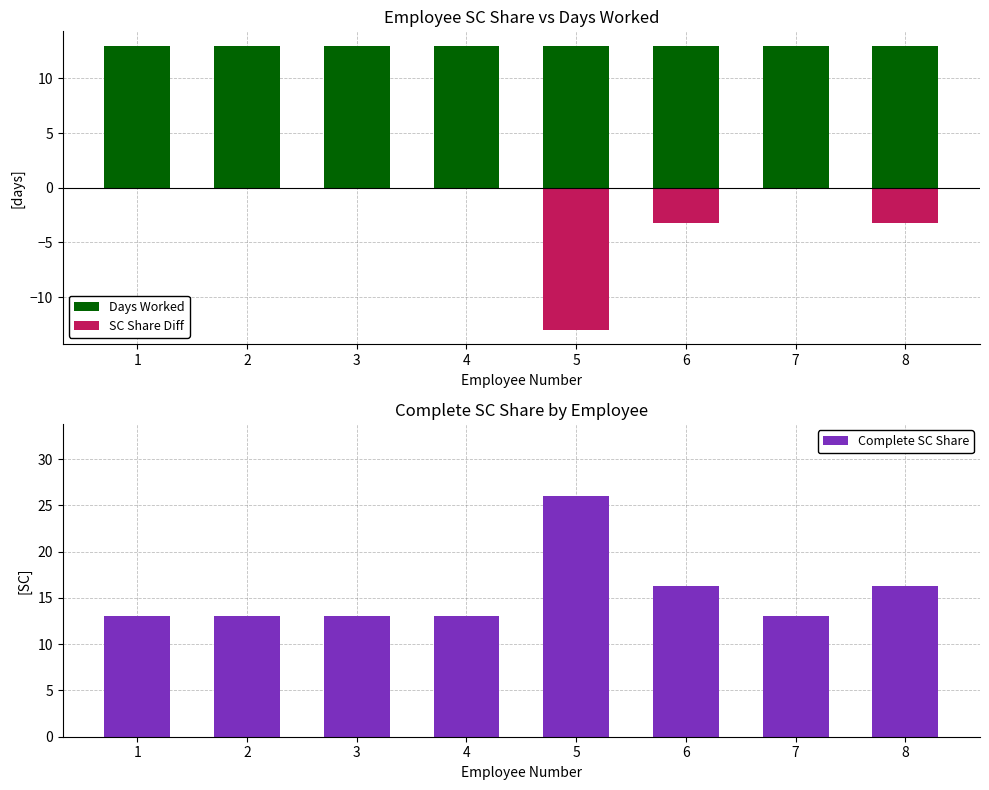

True or false: Days Worked has a value of 13.0 at 4.

True